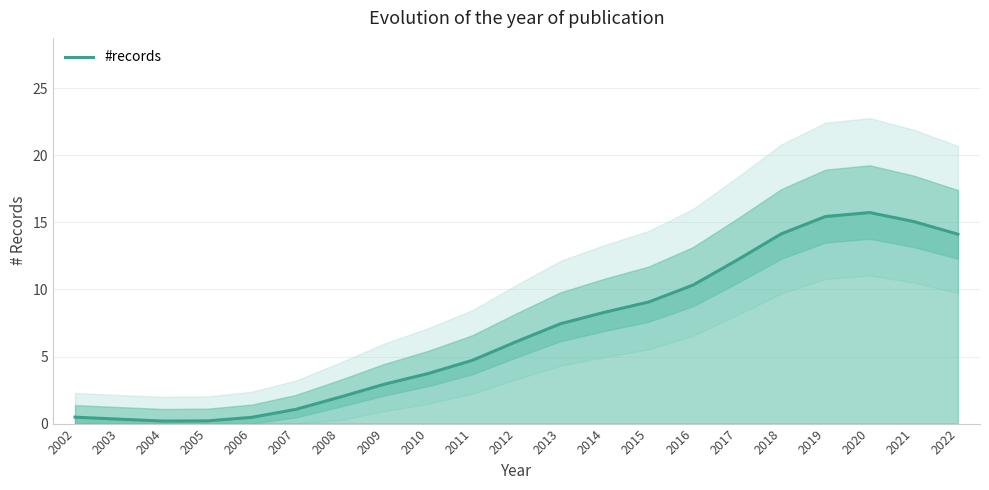

List the labels in order of value, largest first.

2020, 2019, 2021, 2018, 2022, 2017, 2016, 2015, 2014, 2013, 2012, 2011, 2010, 2009, 2008, 2007, 2002, 2006, 2003, 2005, 2004